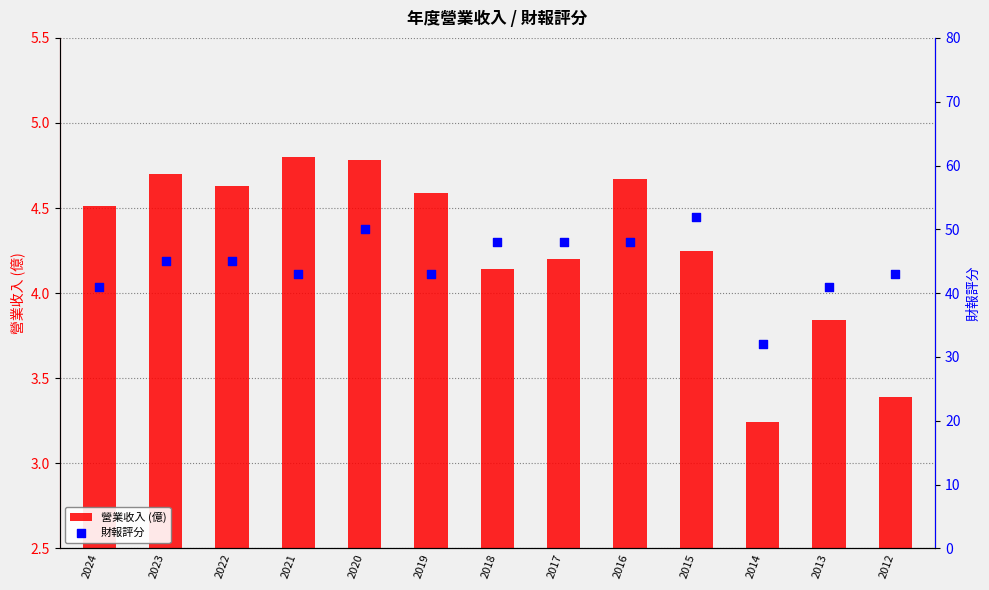

At which category is the sum across all series the highest?

2015